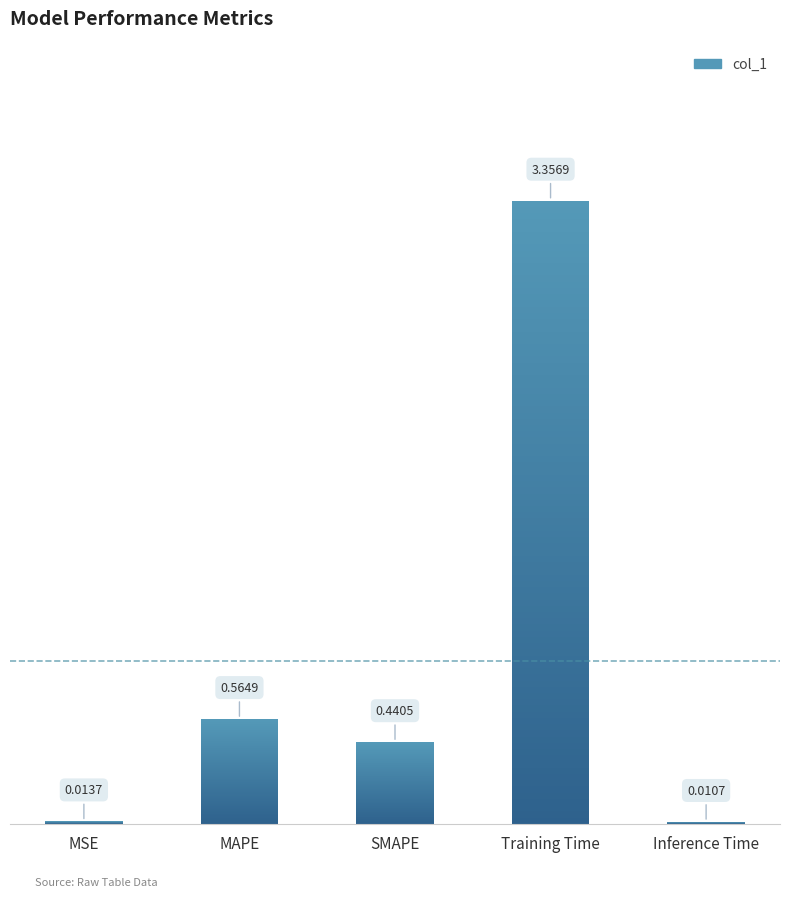

What is the sum of the values at Training Time and Inference Time?

3.4